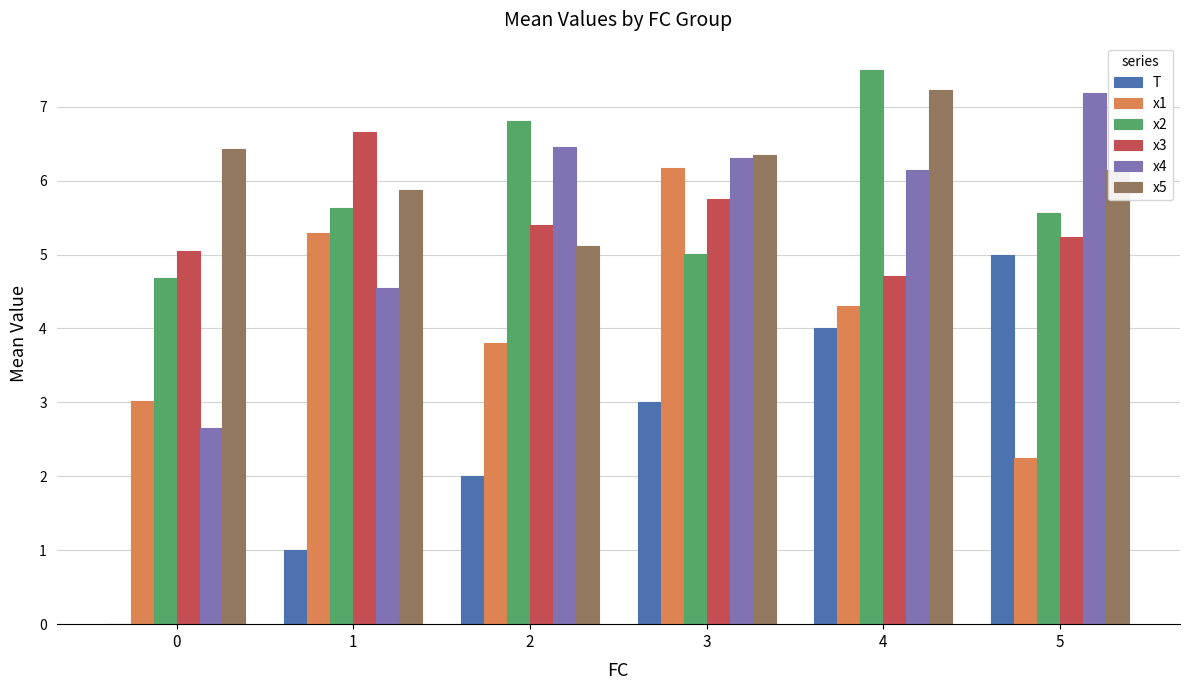

How many groups of bars are there?

6